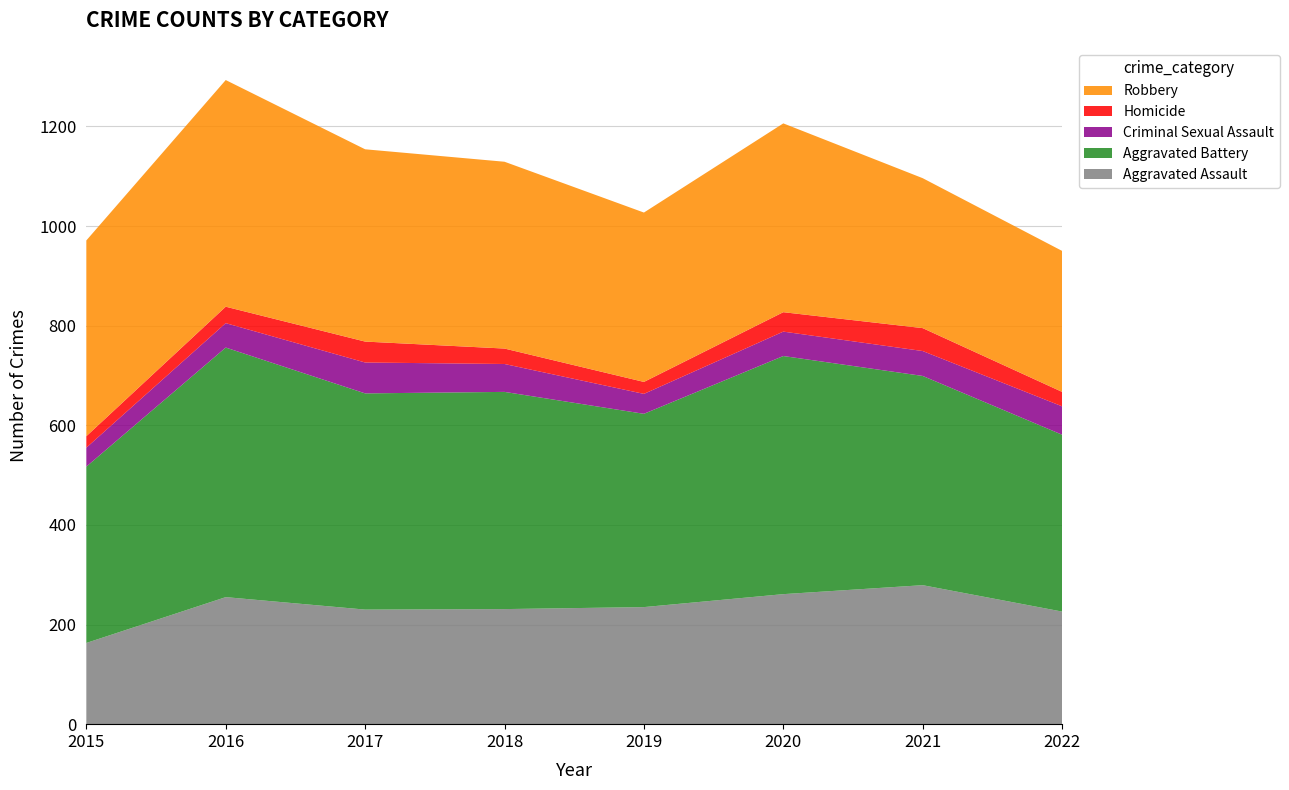

Reading left to right, extract all data points from this chart.

Aggravated Assault: 163	255	230	231	235	261	279	226
Aggravated Battery: 354	501	434	436	388	478	420	355
Criminal Sexual Assault: 38	49	62	56	40	49	50	57
Homicide: 23	33	42	31	24	39	46	29
Robbery: 393	455	386	375	340	379	301	283